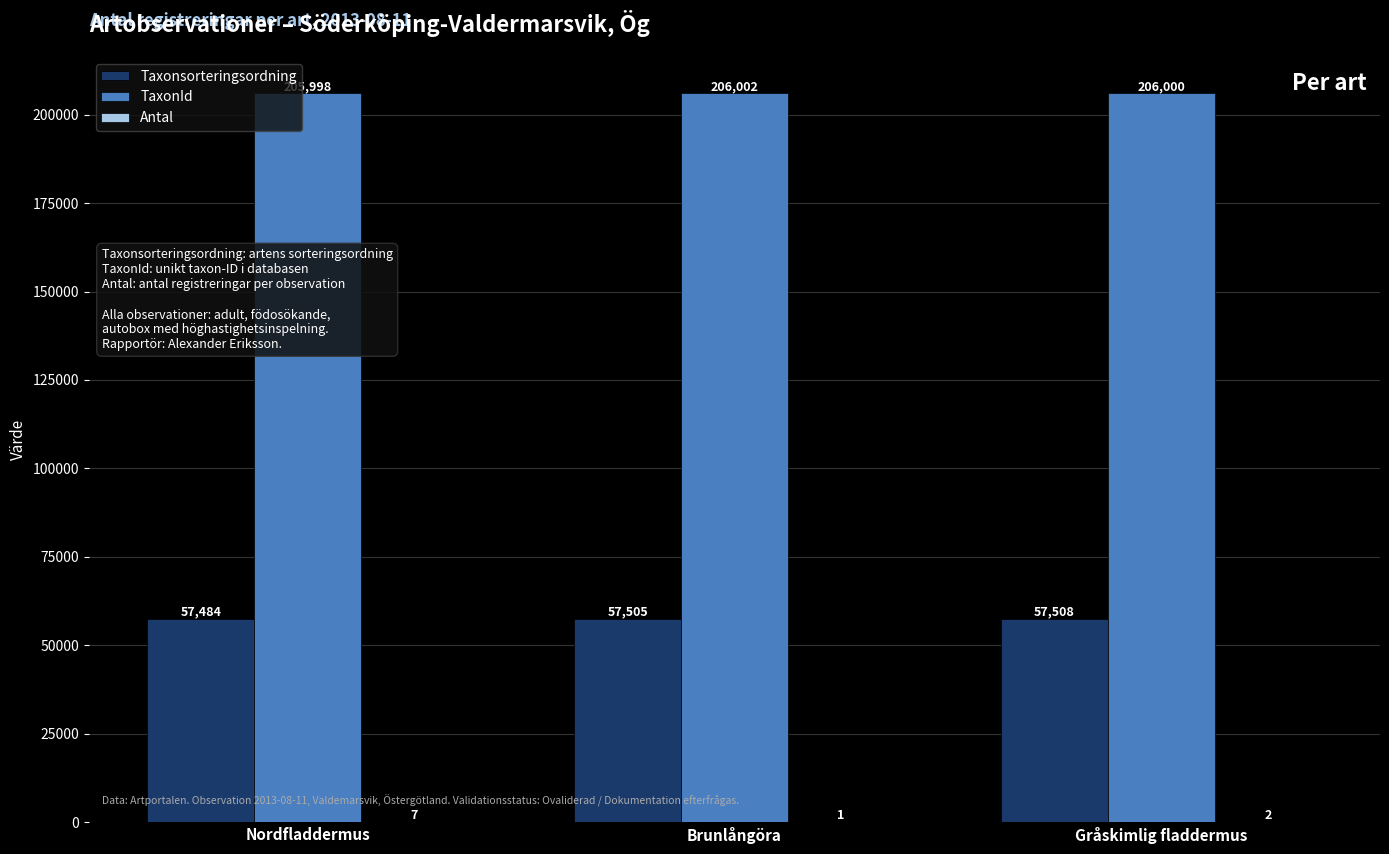

Which series has the widest spread of values?

Taxonsorteringsordning